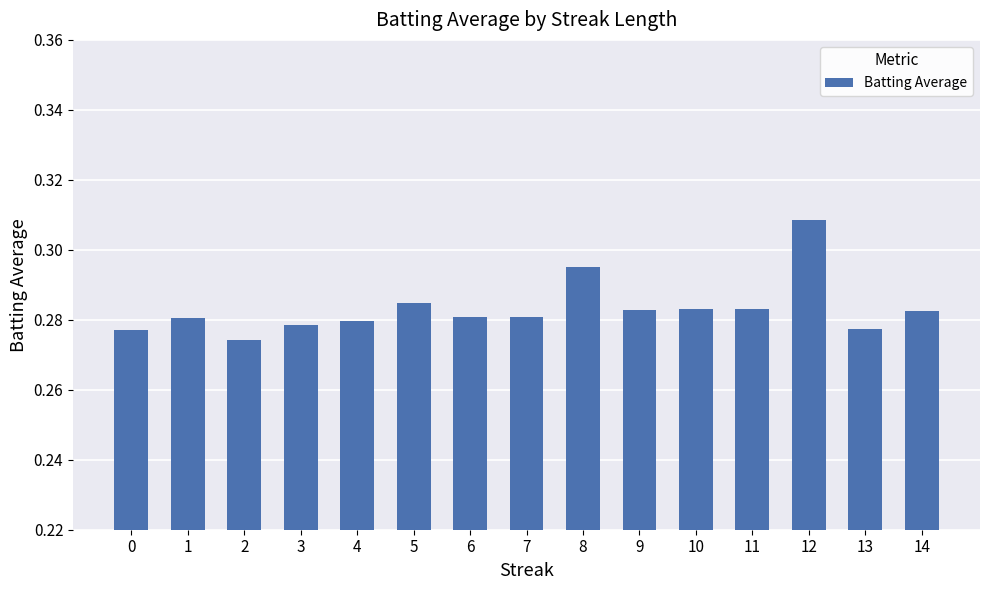

How many bars are there in total?

15